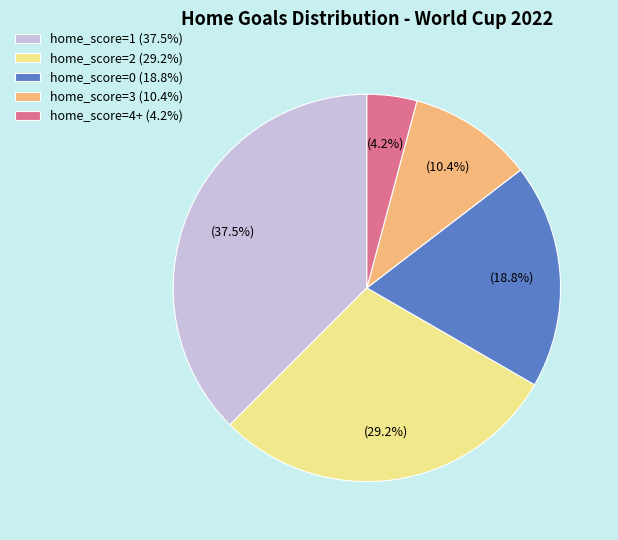

Which category has the biggest portion of the pie?

home_score=1